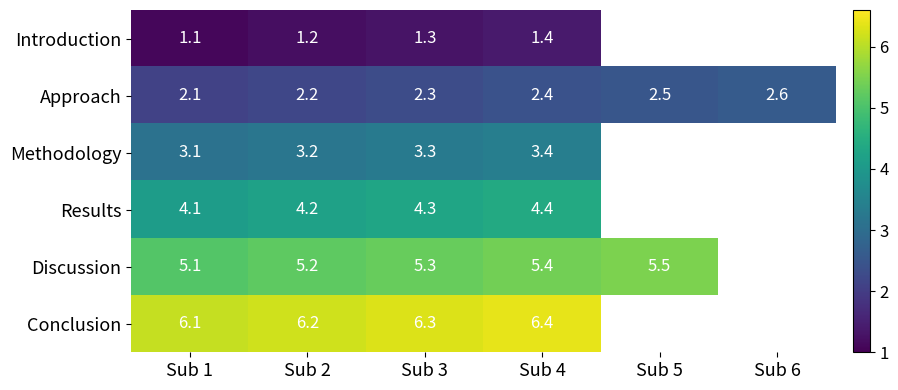

The value of Discussion at Sub 1 is 5.1. True or false?

True